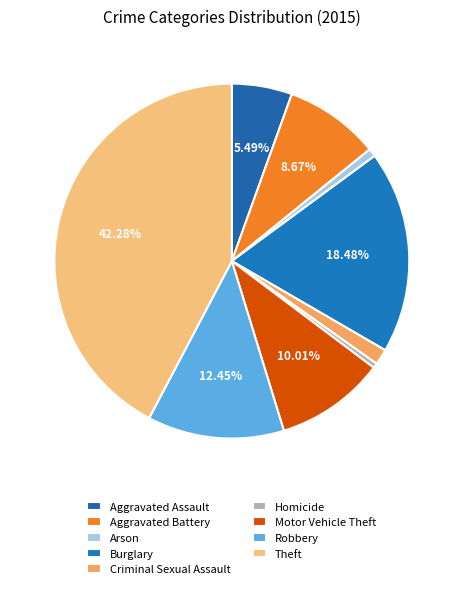

The Criminal Sexual Assault slice represents 1% of the pie. True or false?

True